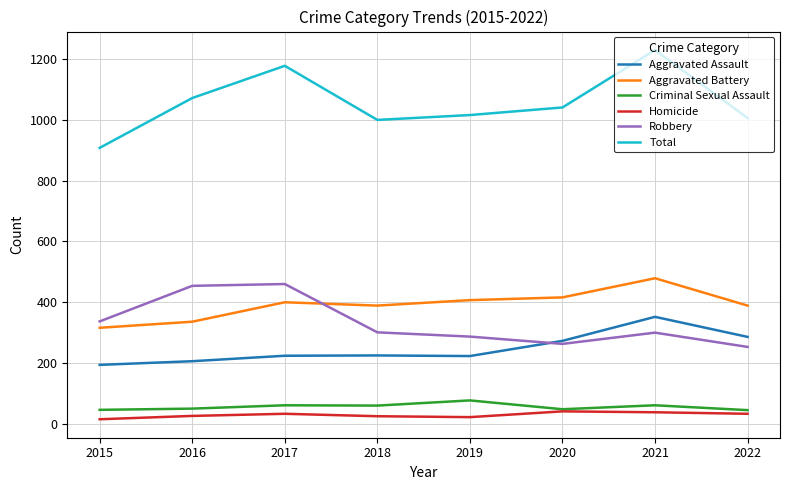

At which category is the sum across all series the highest?

2021